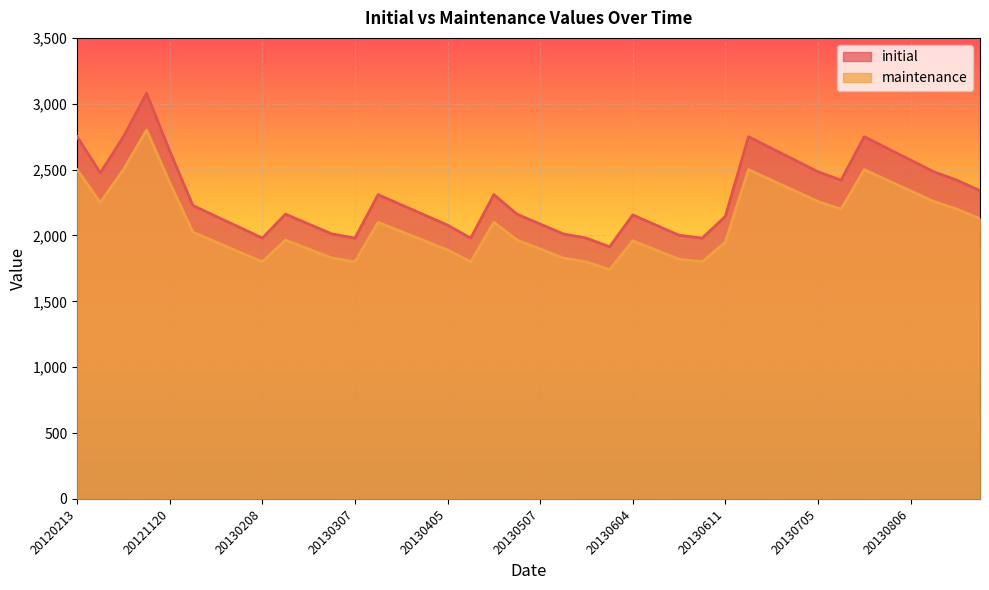

How many lines are shown in the chart?

2